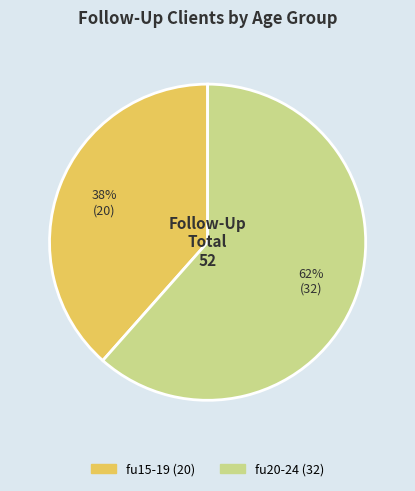

Count the number of slices in the pie.

2